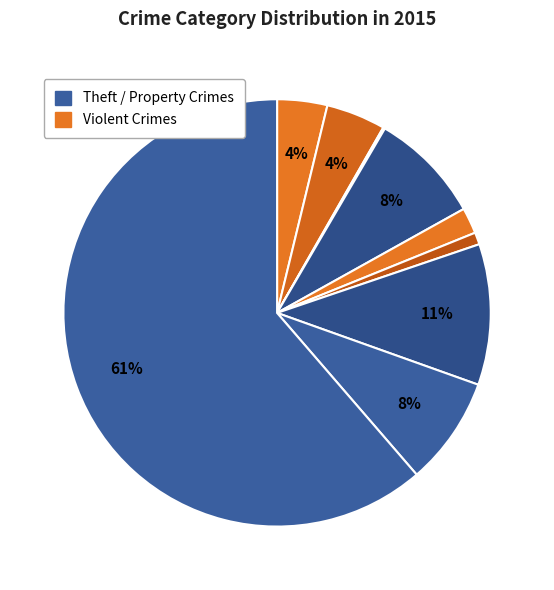

How many slices are in this pie chart?

9